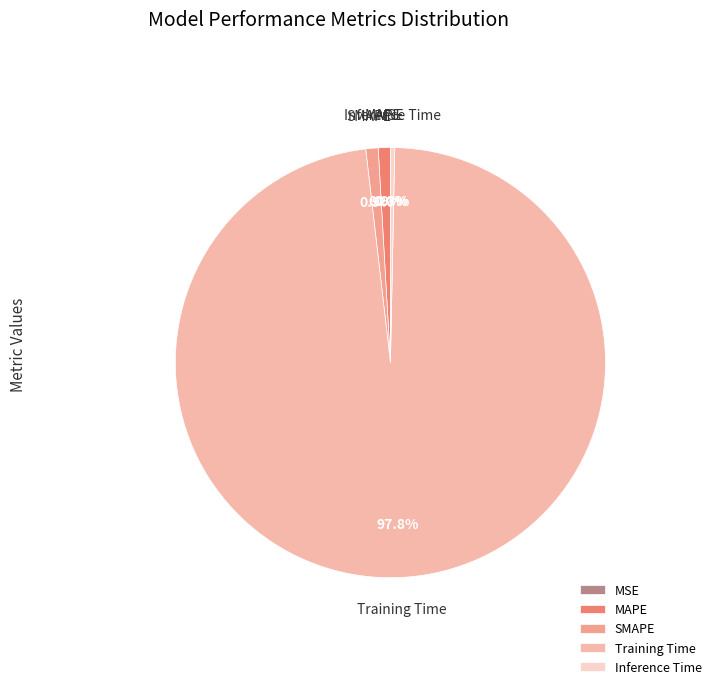

To the nearest percent, what is the difference between the Inference Time and Training Time slice percentages?

98%